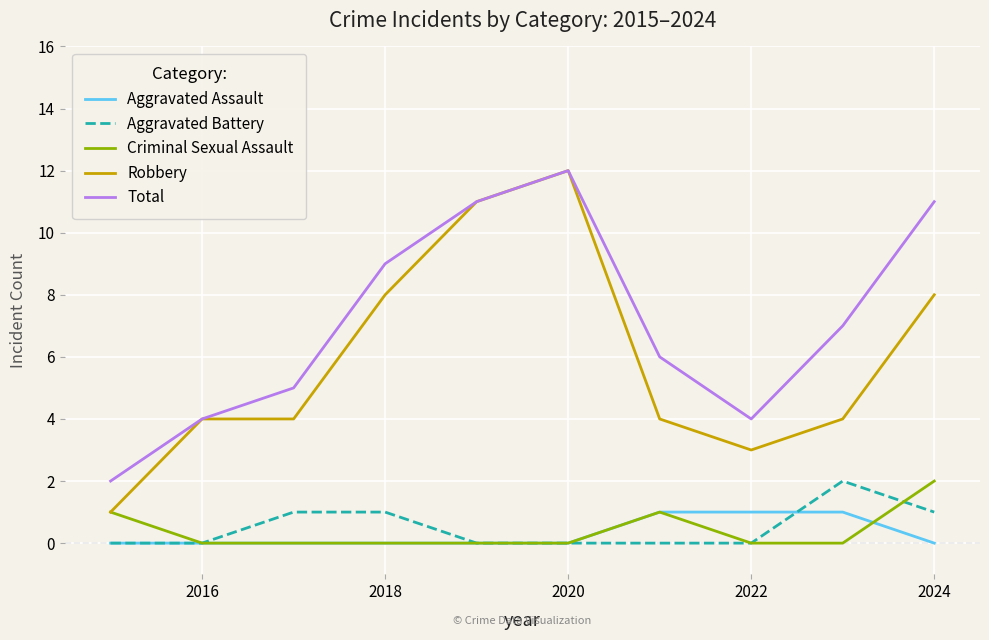

Which series has the widest spread of values?

Robbery